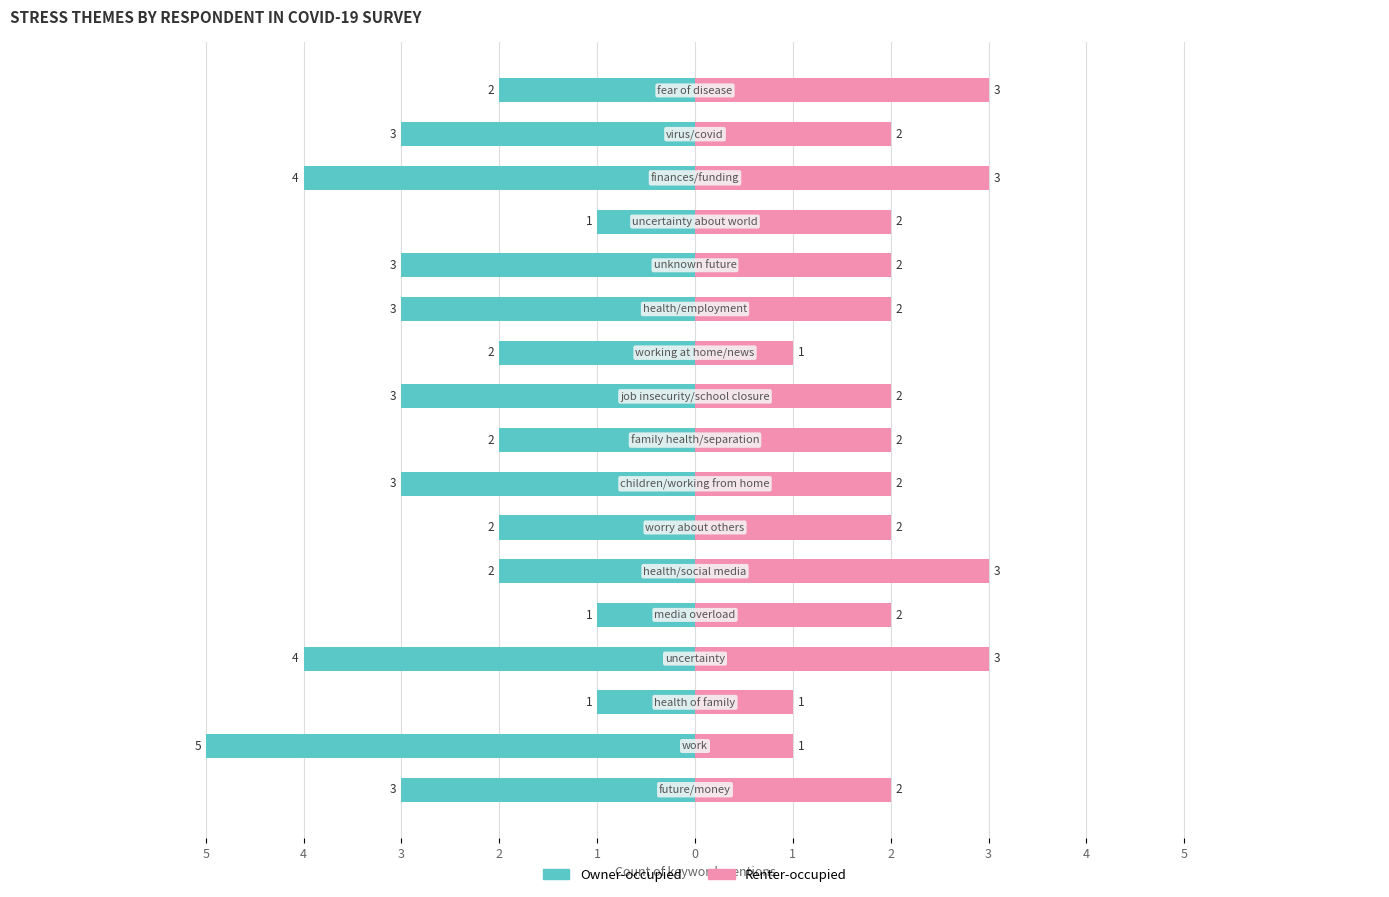

At how many categories does at least one series exceed -2?

17